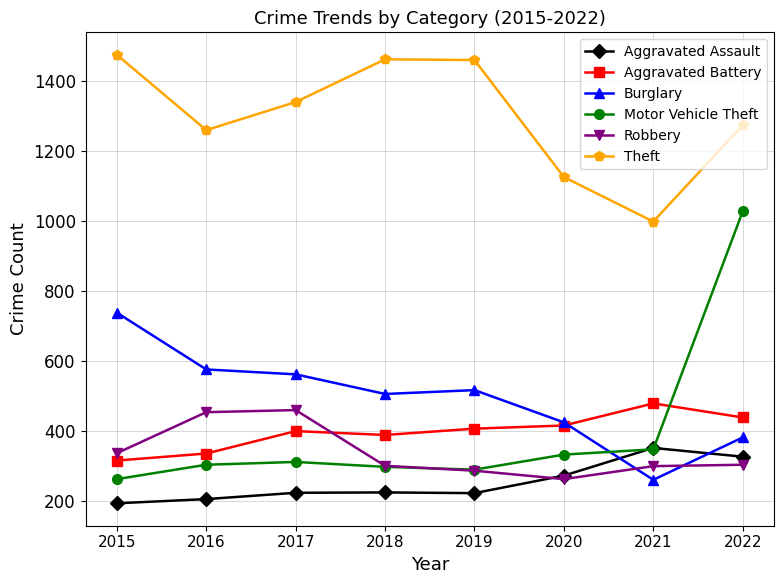

True or false: Aggravated Battery and Aggravated Assault intersect in this chart.

False